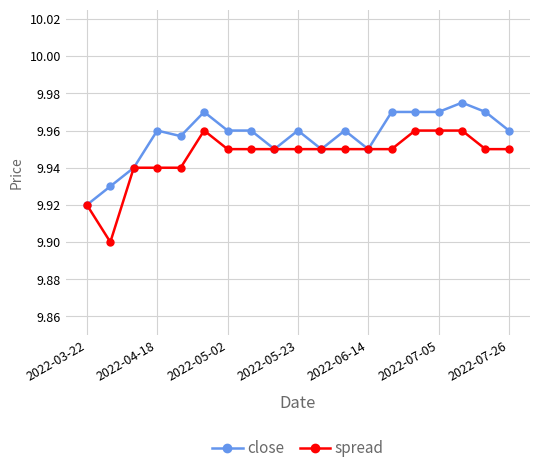

Which series has the largest range (max minus min)?

spread